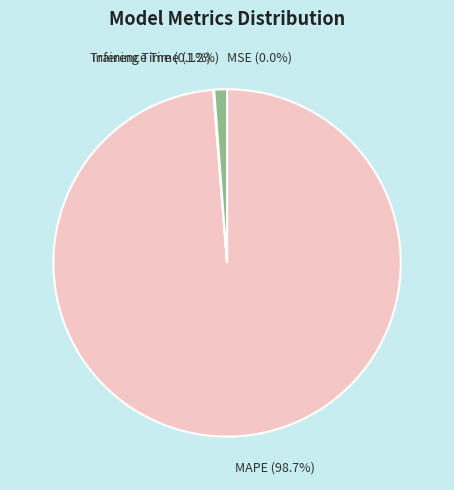

Does Inference Time account for over 50% of the chart?

No